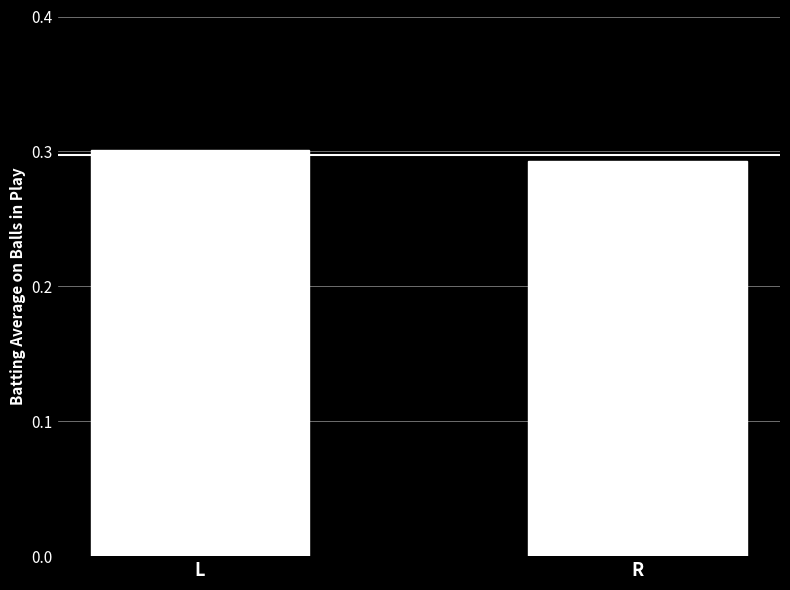

Are the bars horizontal?

No